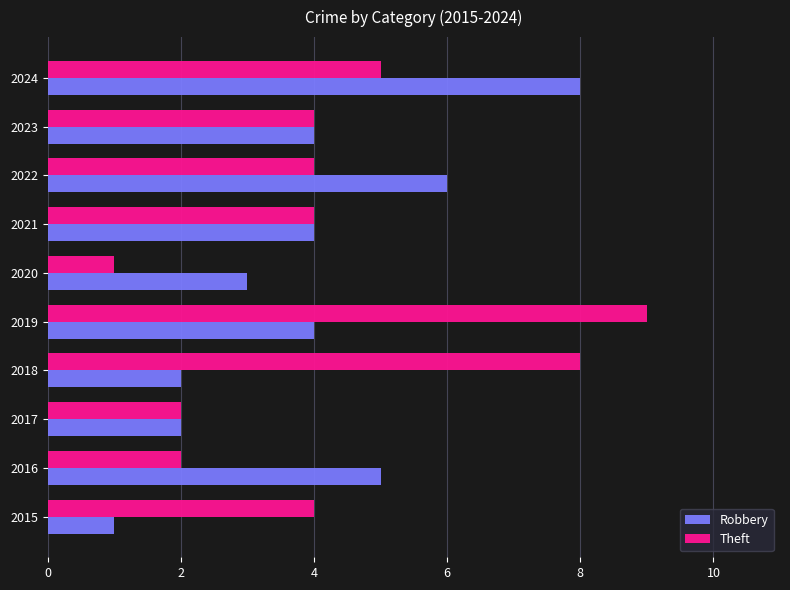

Which category has the lowest value in the Theft series?

2020